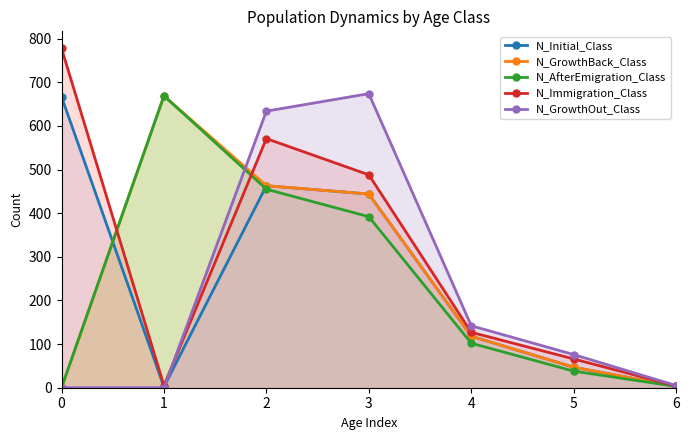

What is the approximate value of N_Immigration_Class at 6?

4